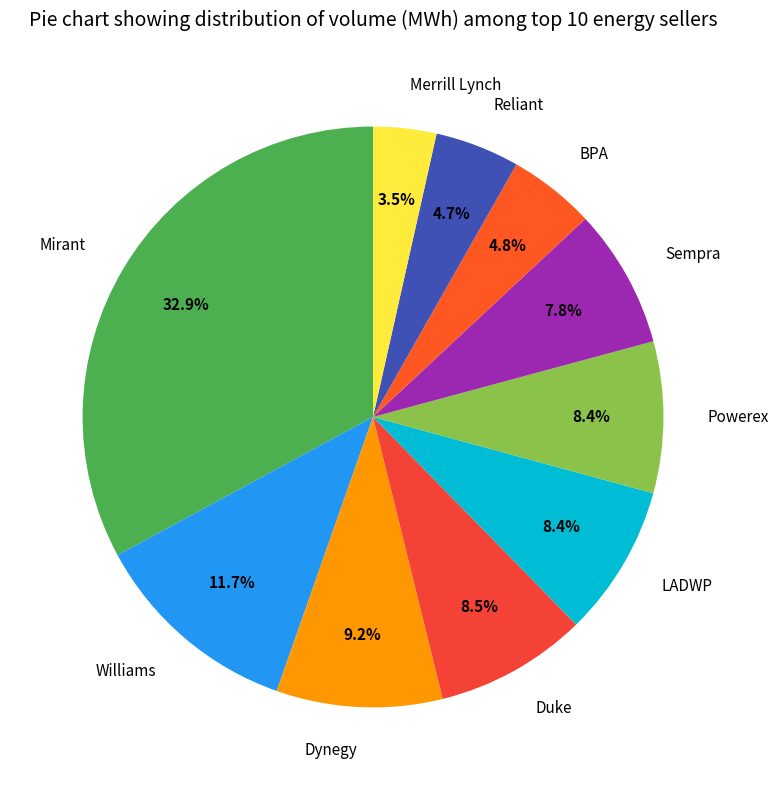

How many segments does this pie chart have?

10